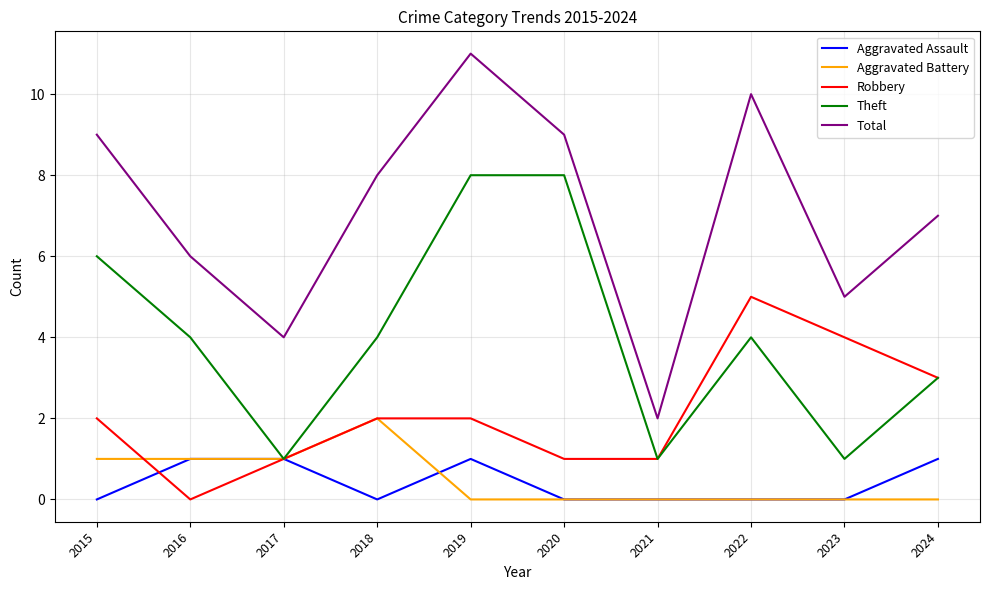

At which label does Robbery reach its peak?

2022